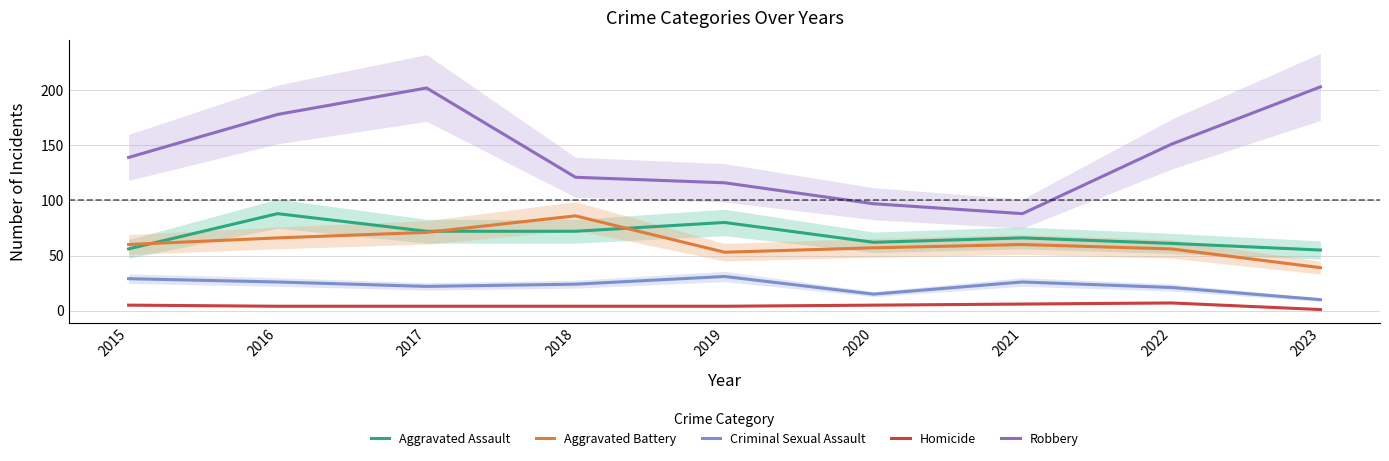

The value of Homicide at 2017 is 2. True or false?

False